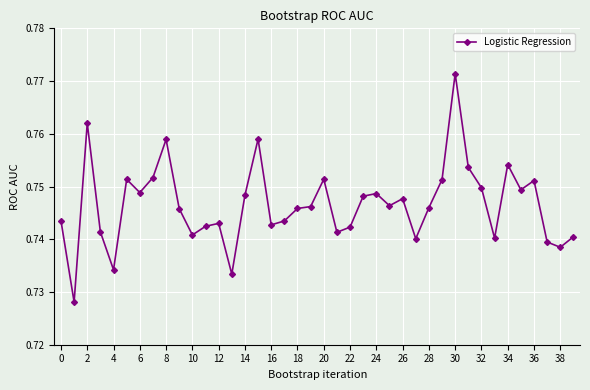

True or false: there are more than 0 points higher than both neighbors.

True